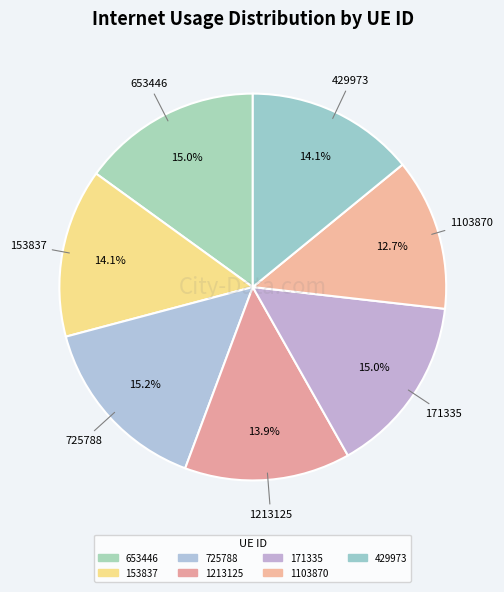

How many segments does this pie chart have?

7